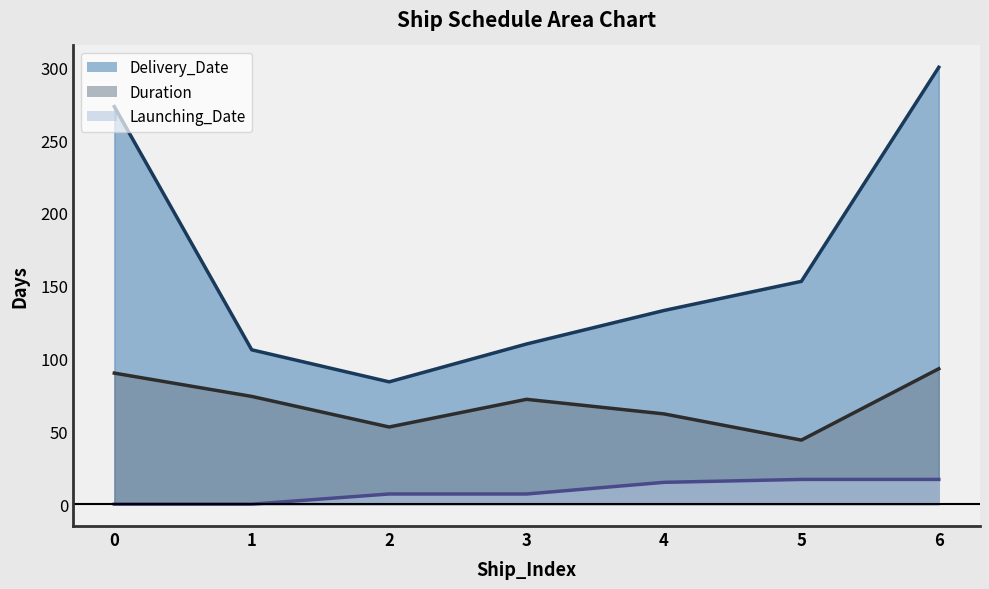

How many values in Launching_Date are above zero?

5